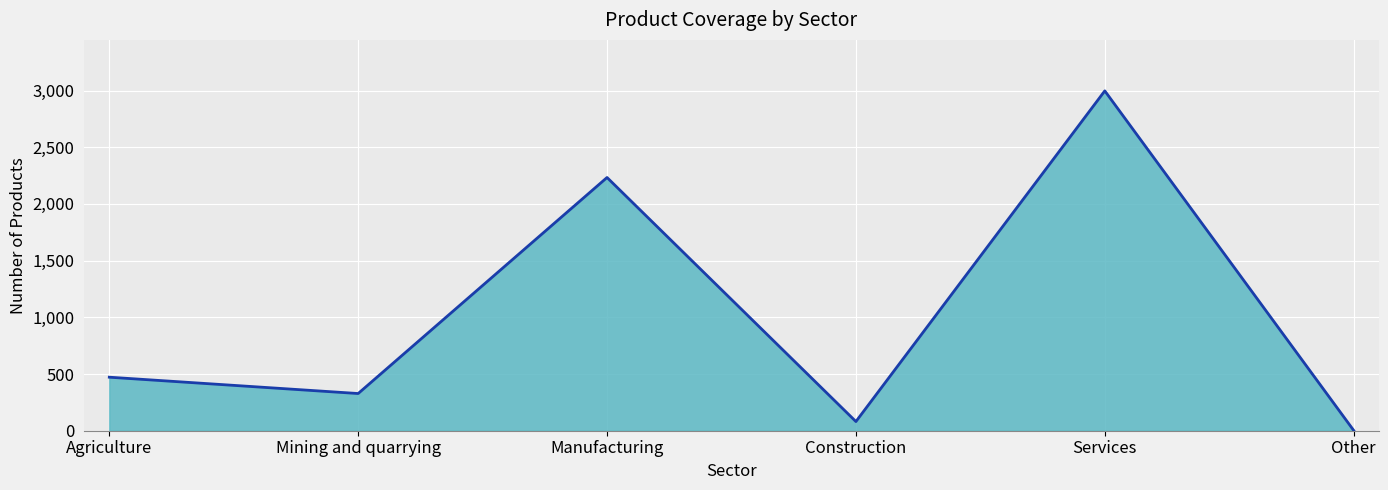

At which category does the data reach its first local peak?

Manufacturing